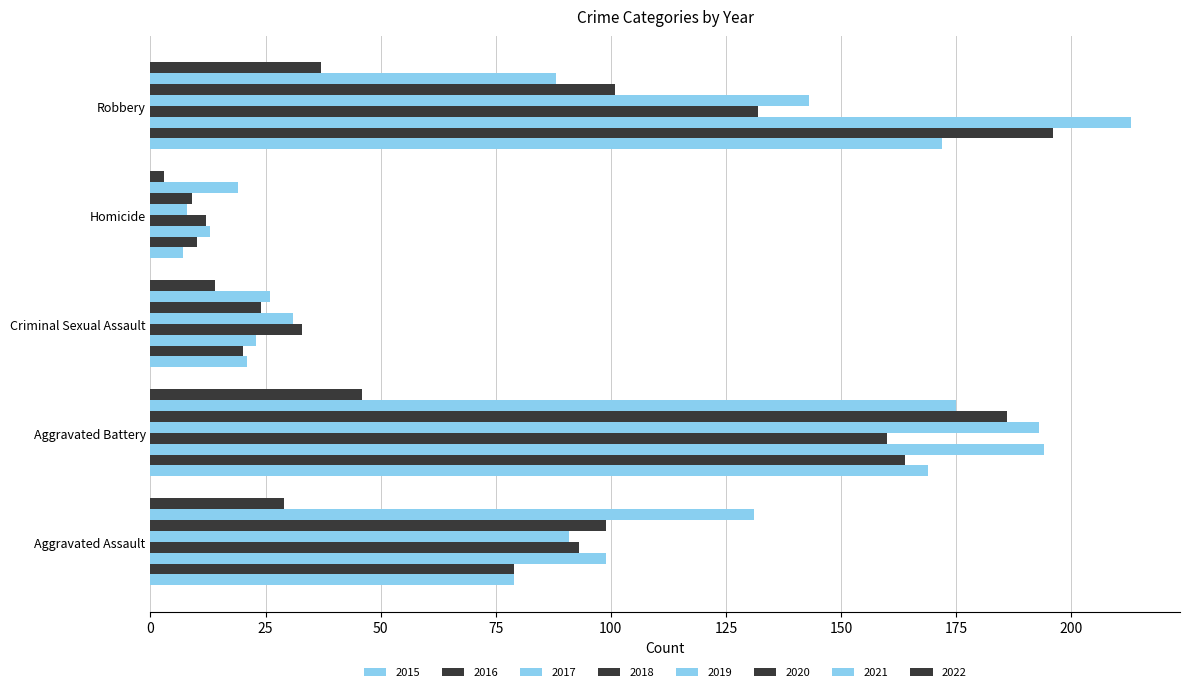

How many distinct data groups are displayed?

8